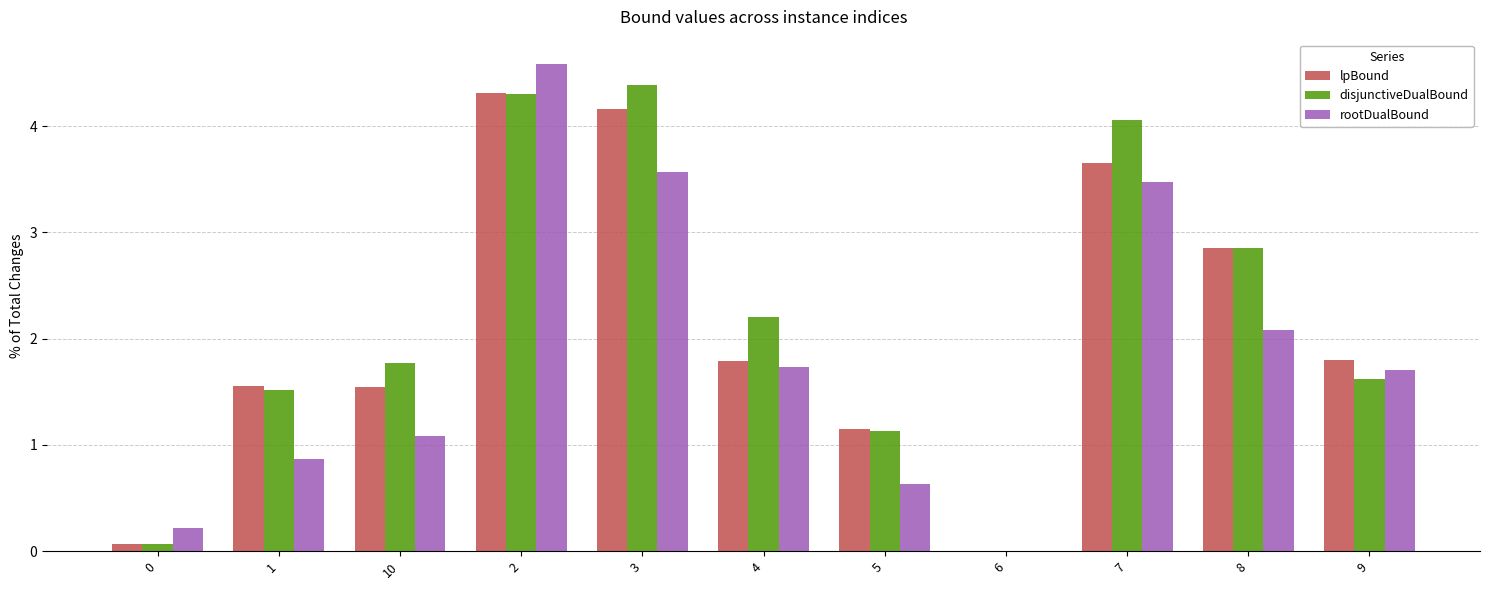

Between 6 and 9, which series saw the biggest shift?

lpBound